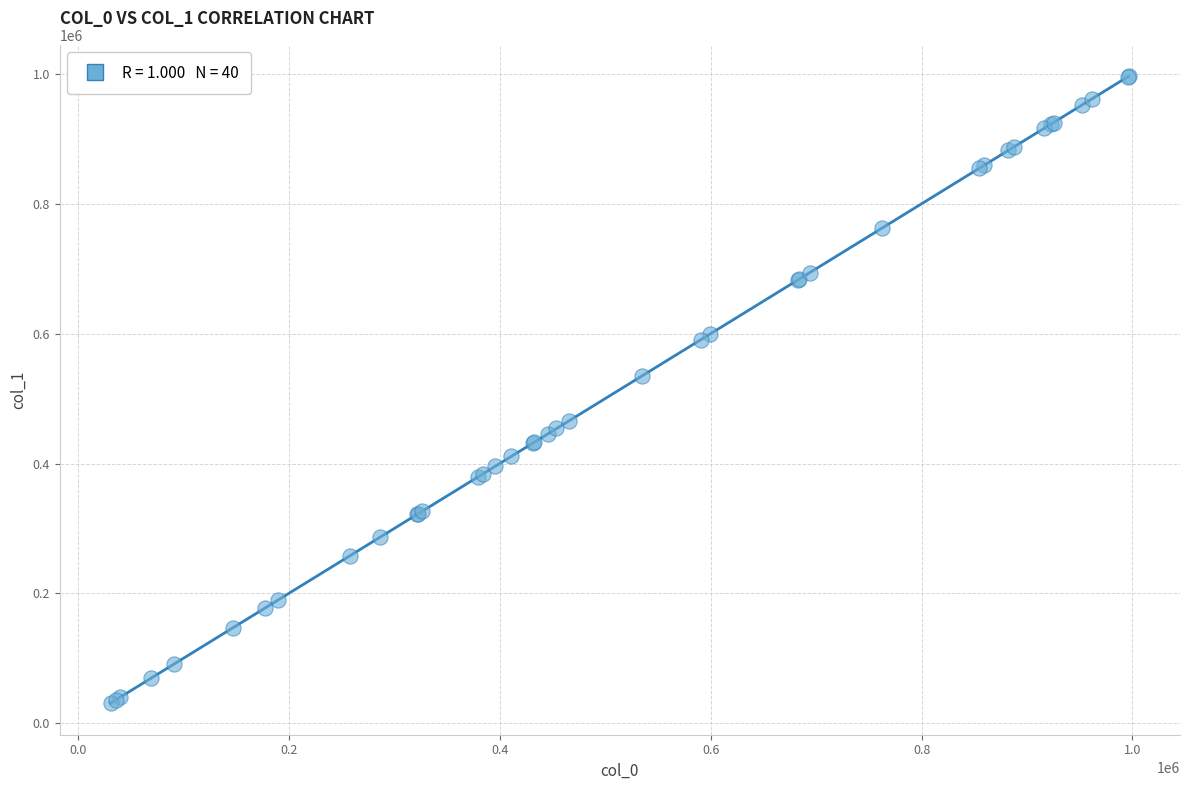

What Y value in the scatter plot is closest to 513796?

534954